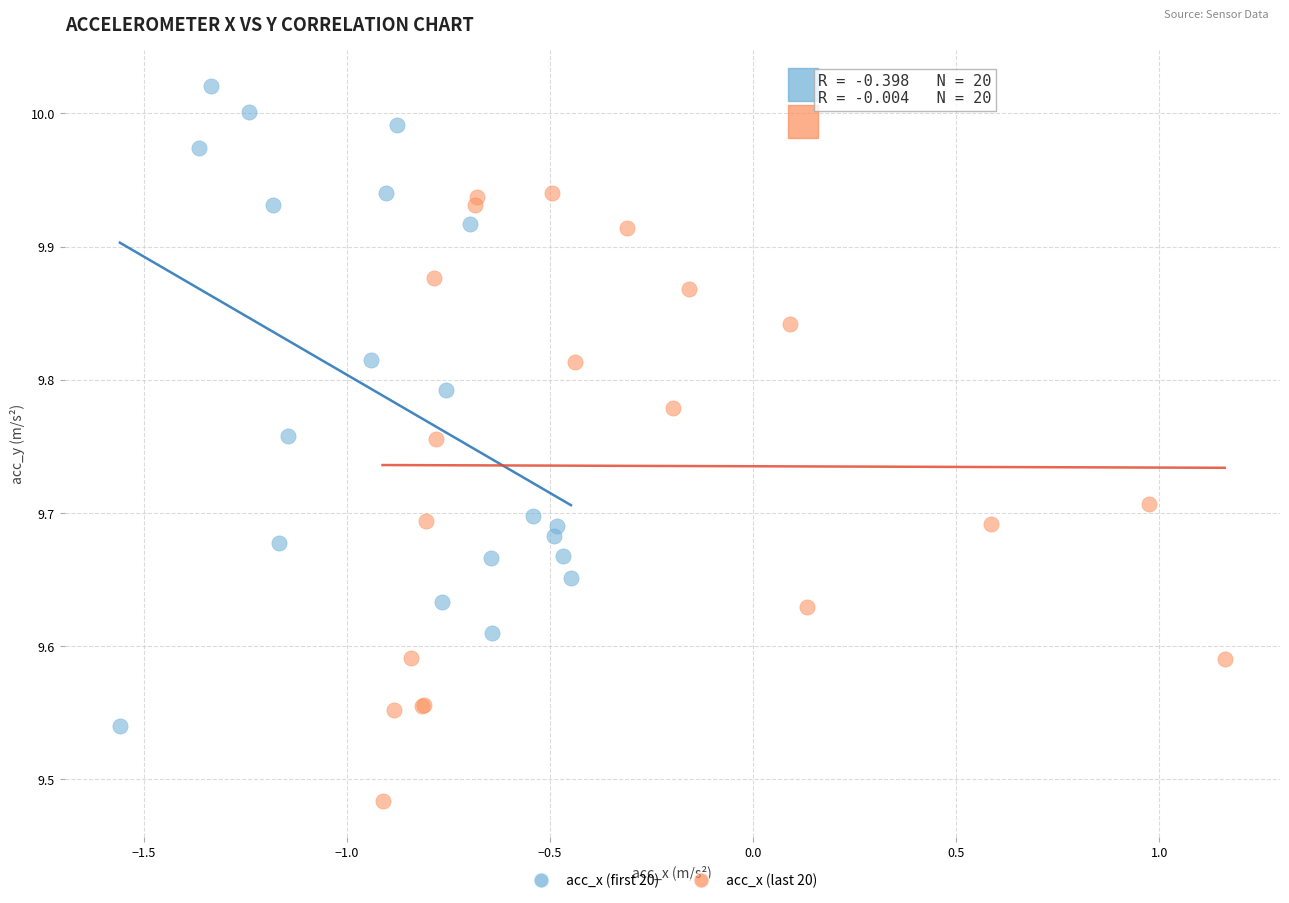

Which series contains the lowest Y value?

acc_x (last 20)